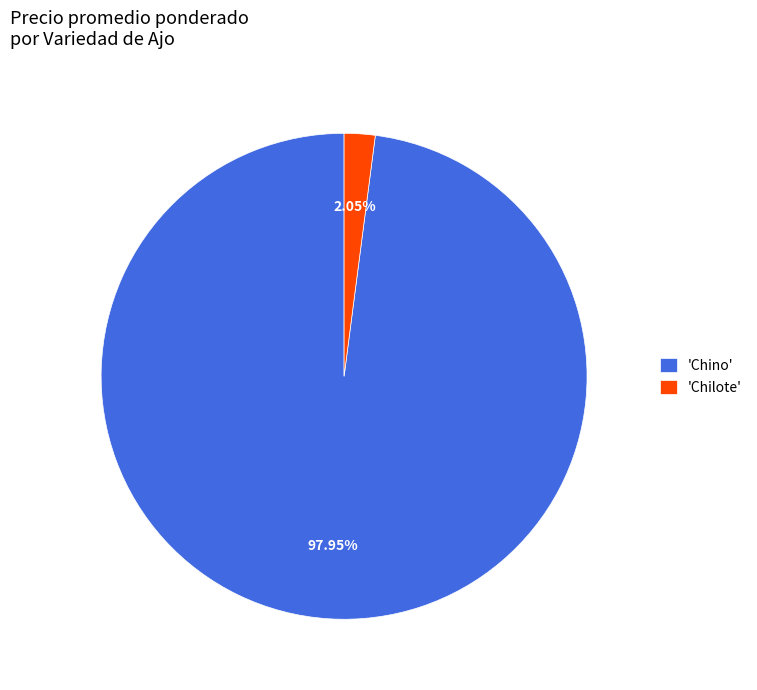

Does any single category account for the majority?

Yes